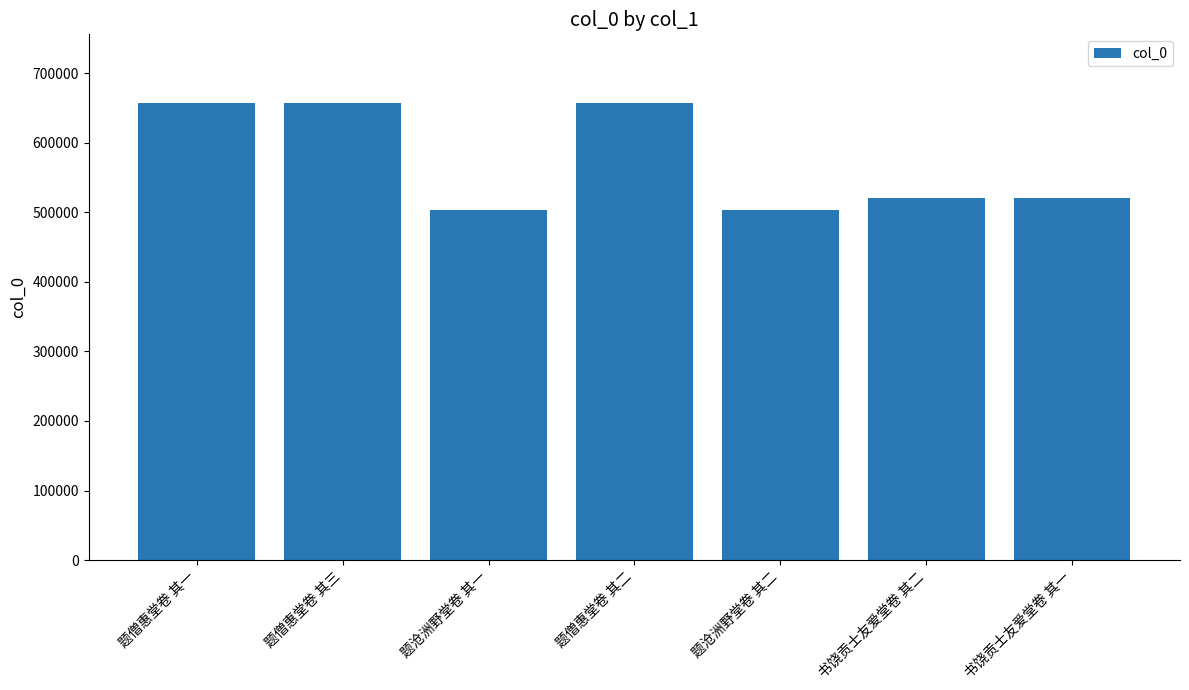

The value at 书饶贡士友爱堂卷 其二 is 170254. True or false?

False